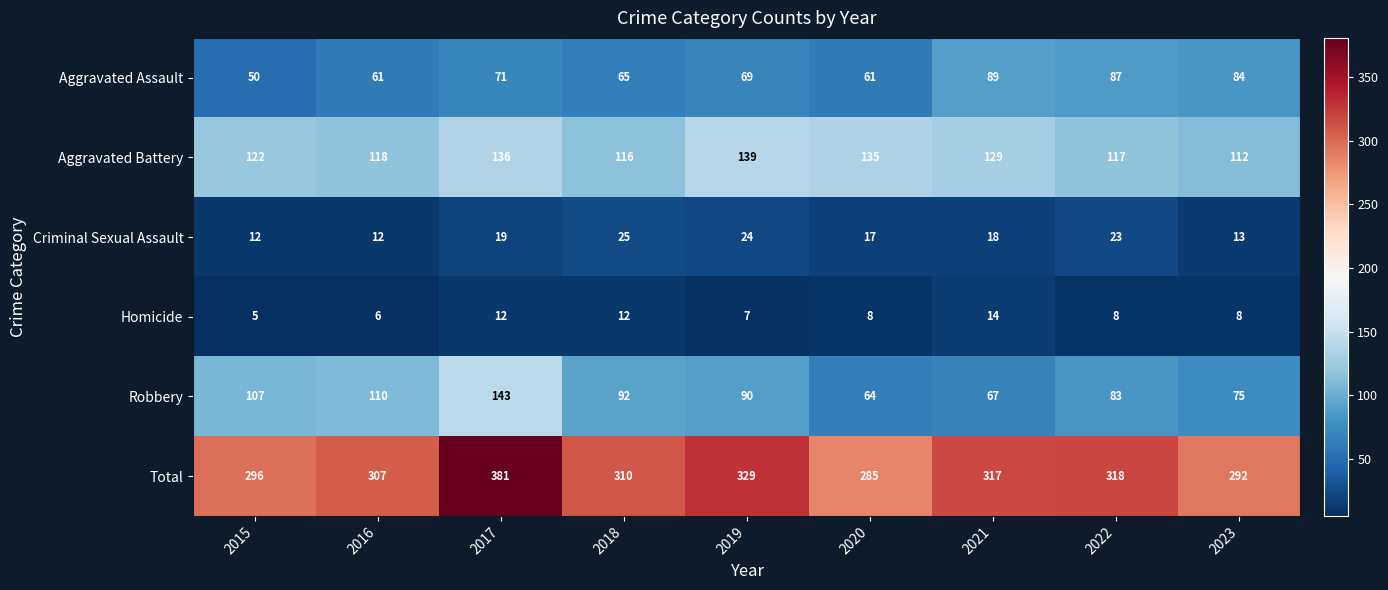

What is the highest value of the Aggravated Battery series?

139